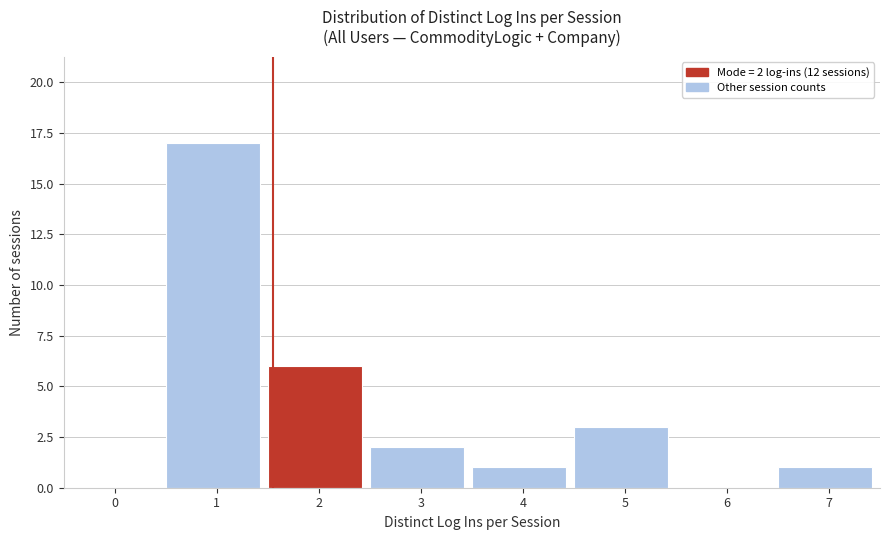

Reading left to right, what are all the values shown in this chart?

0=0	1=17	2=6	3=2	4=1	5=3	6=0	7=1